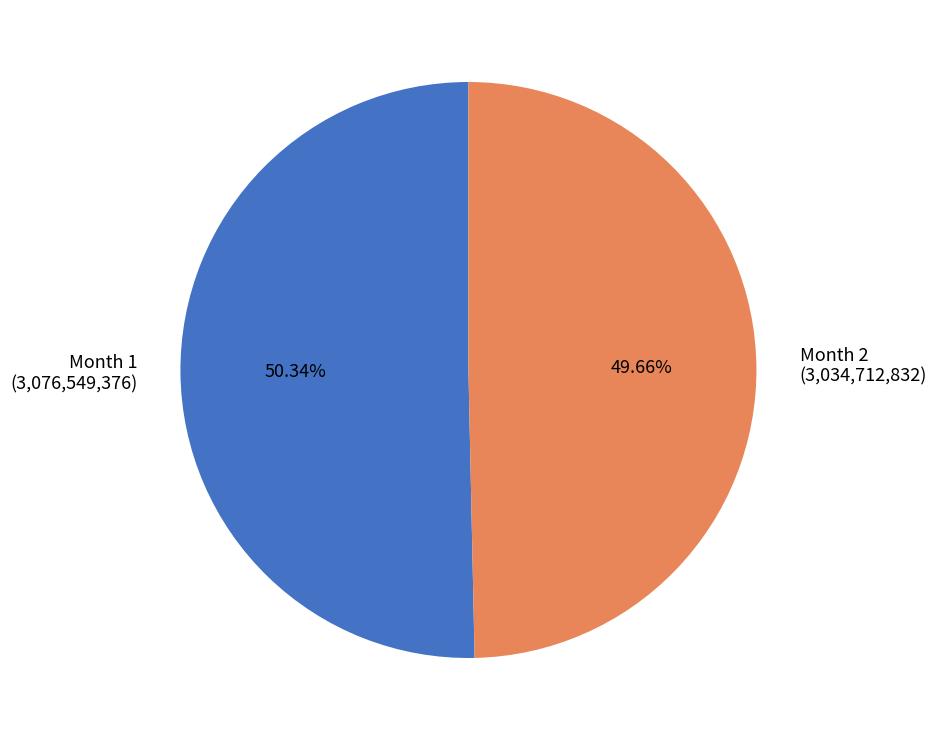

Combined, do Month 2 and Month 1 account for over 50%?

Yes